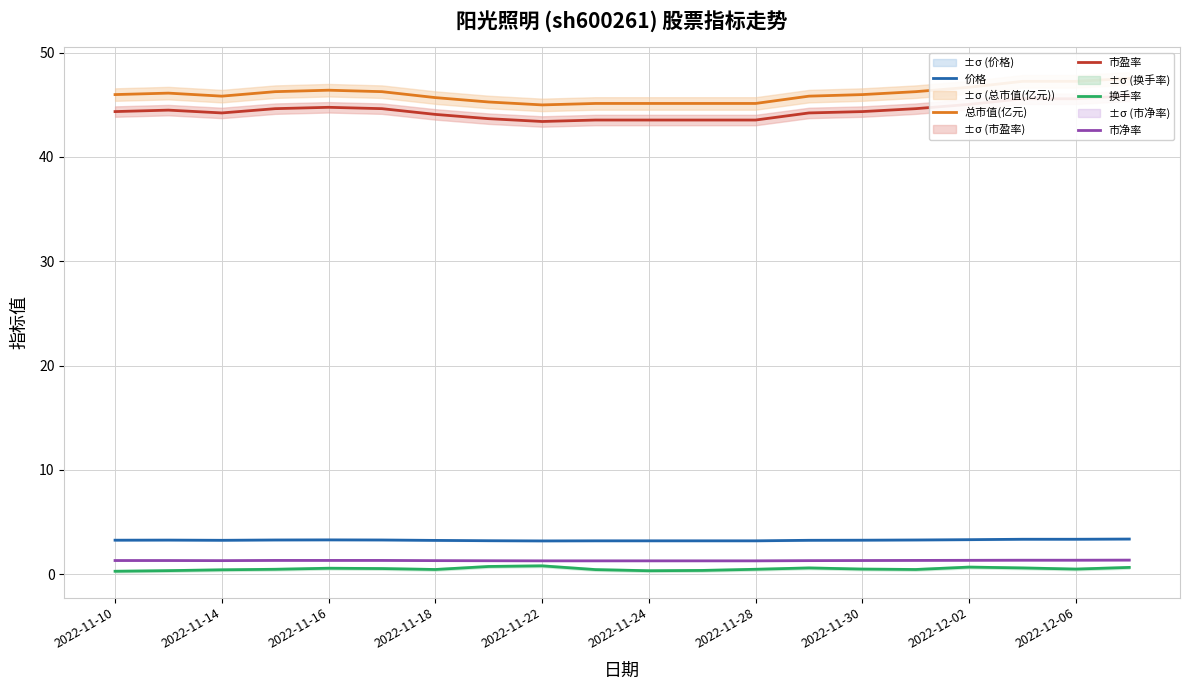

True or false: 总市值(亿元) and 换手率 cross at least once.

False